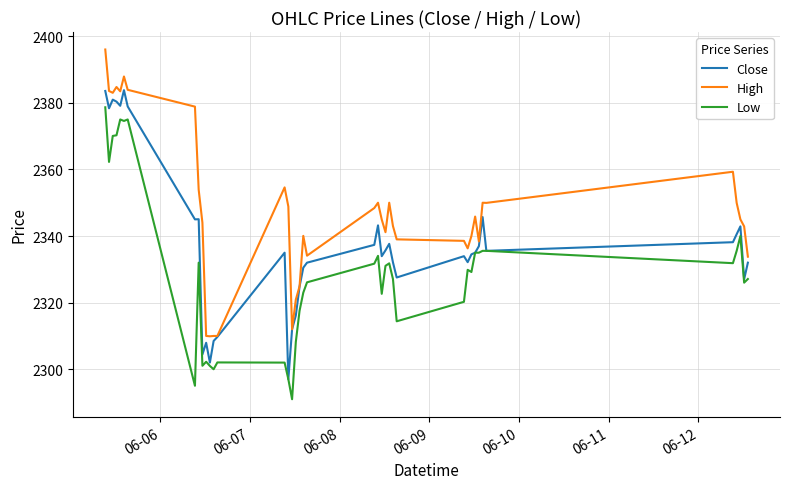

True or false: High and Low intersect in this chart.

False